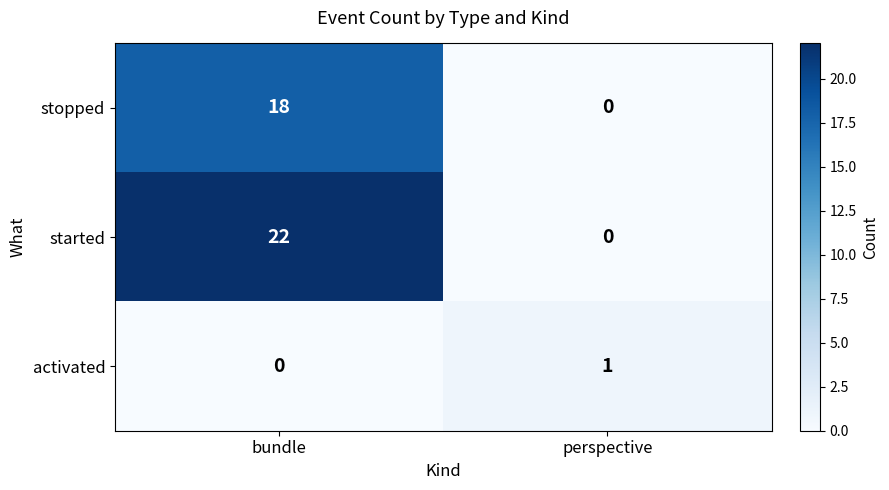

True or false: stopped has a value of 18 at bundle.

True